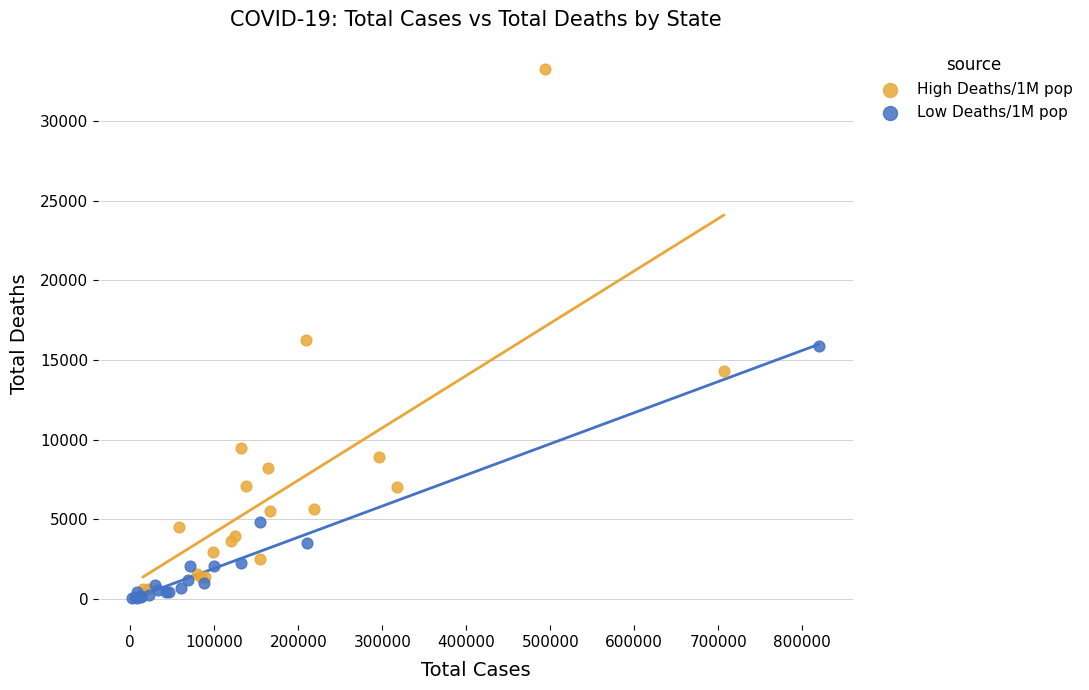

Which series has the largest Y range (max minus min)?

High Deaths/1M pop